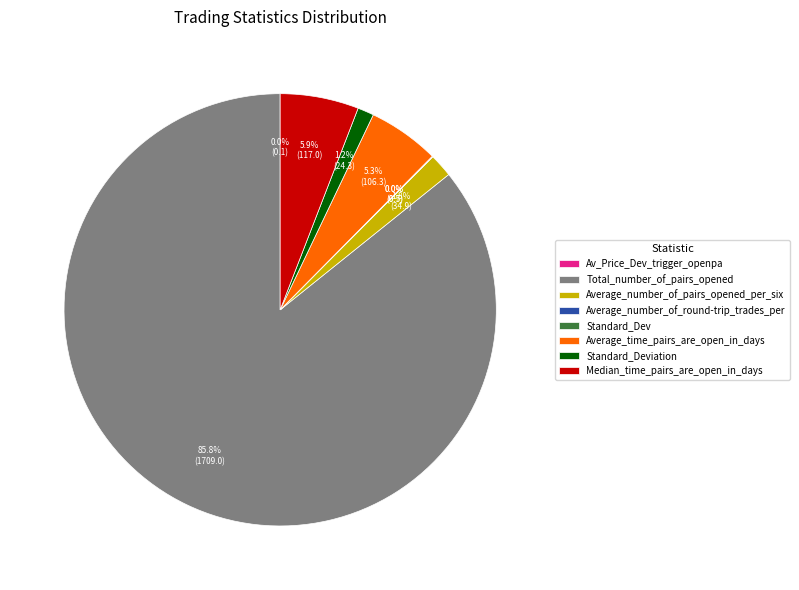

What is the largest slice in the pie chart?

Total_number_of_pairs_opened